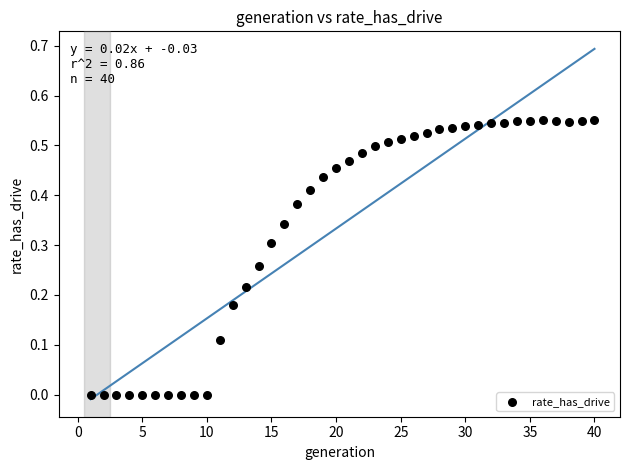

What is the range of X values (max minus min)?

39.0